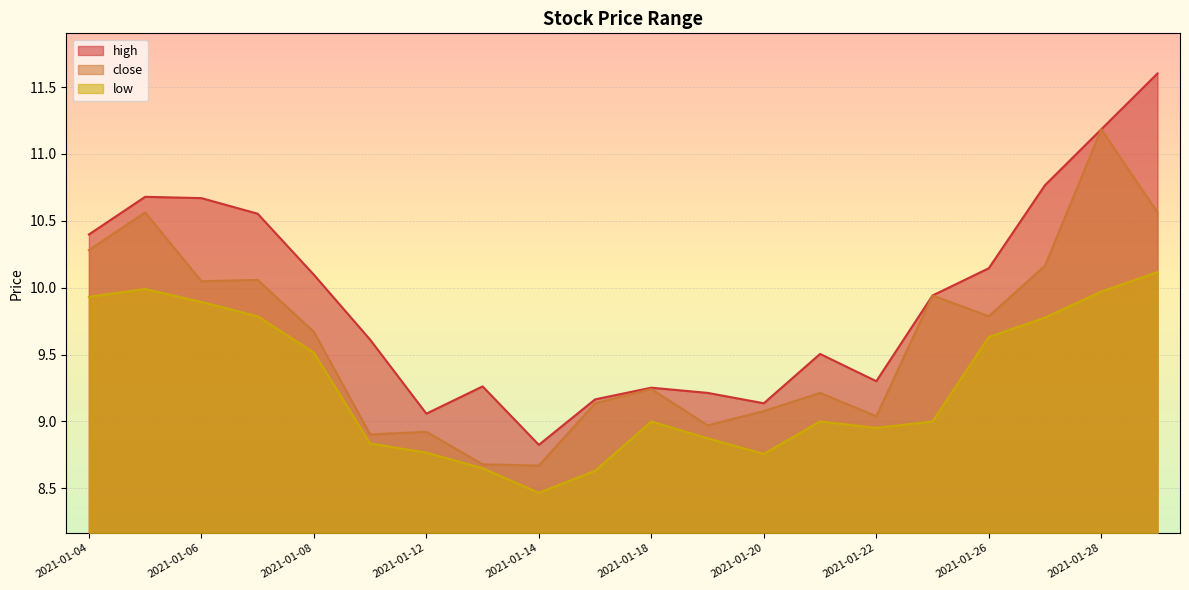

How many lines are shown in the chart?

3